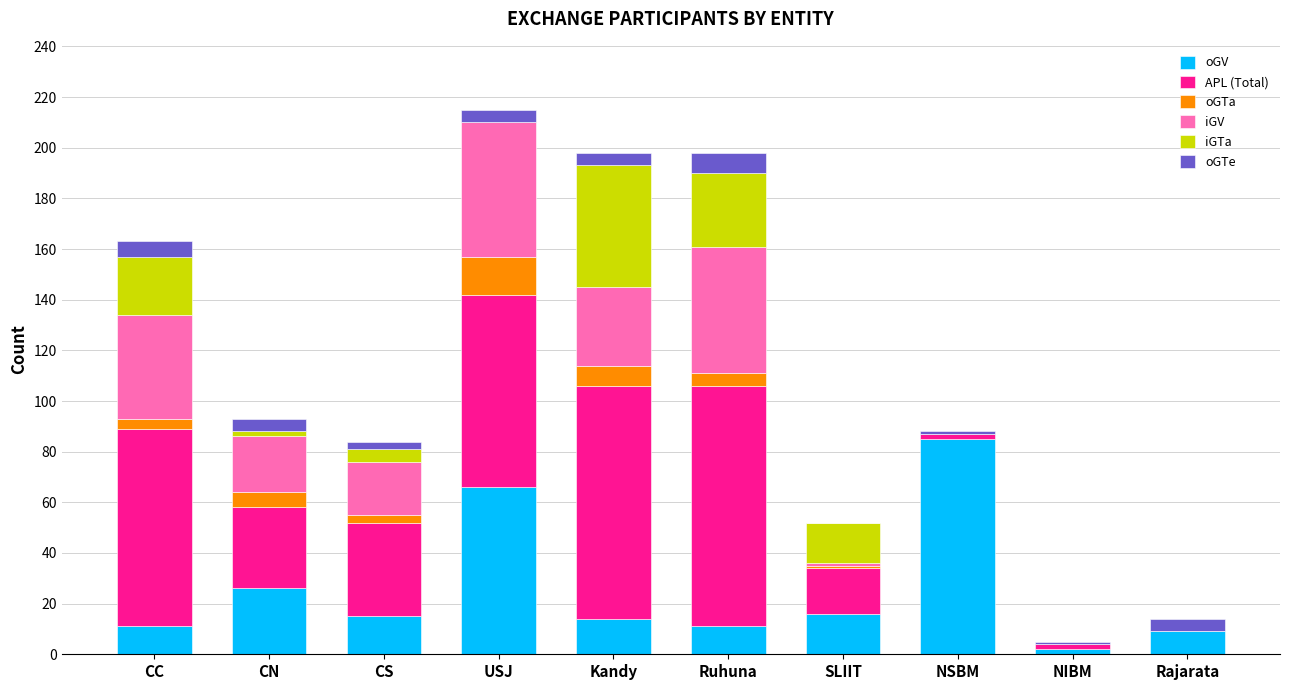

What is the sum of all oGV values?

255